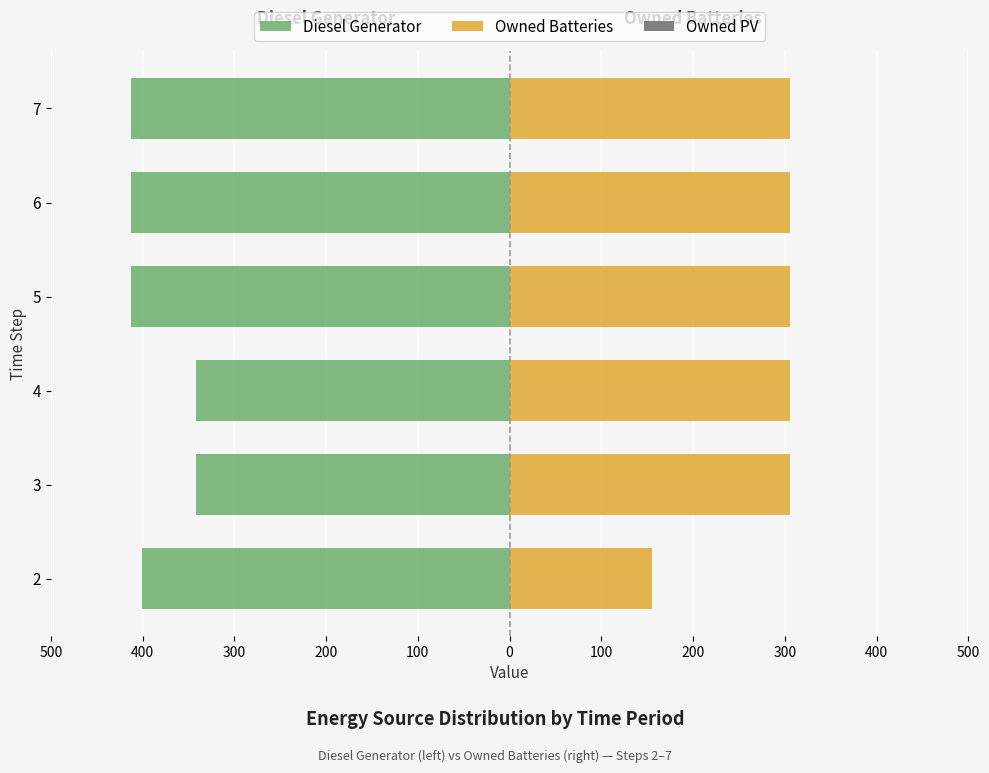

What is the average value of the Diesel Generator series?

-387.3